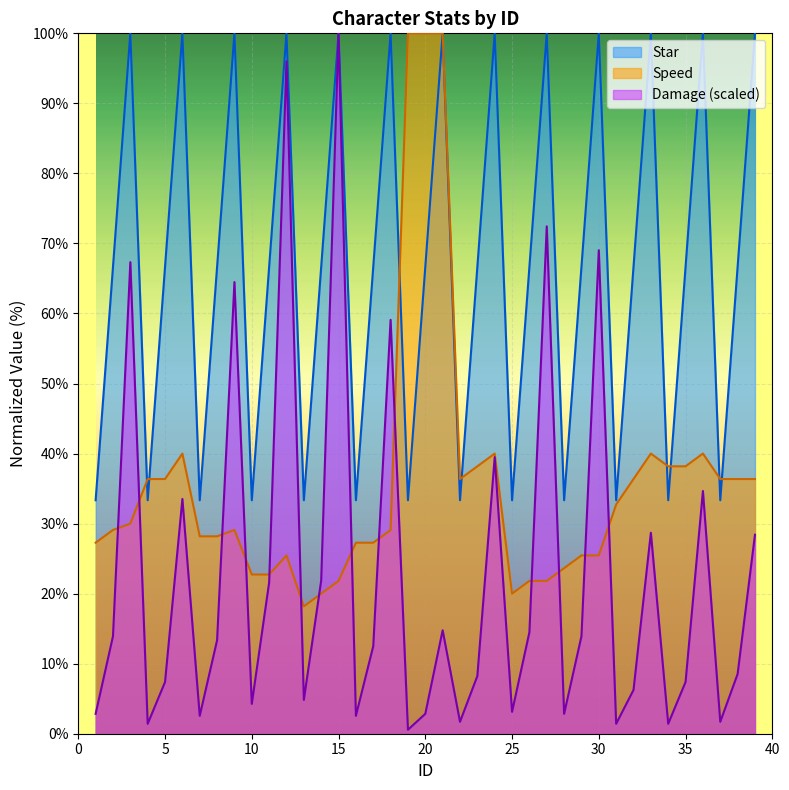

The Damage series shows 1.9 at 4. True or false?

False